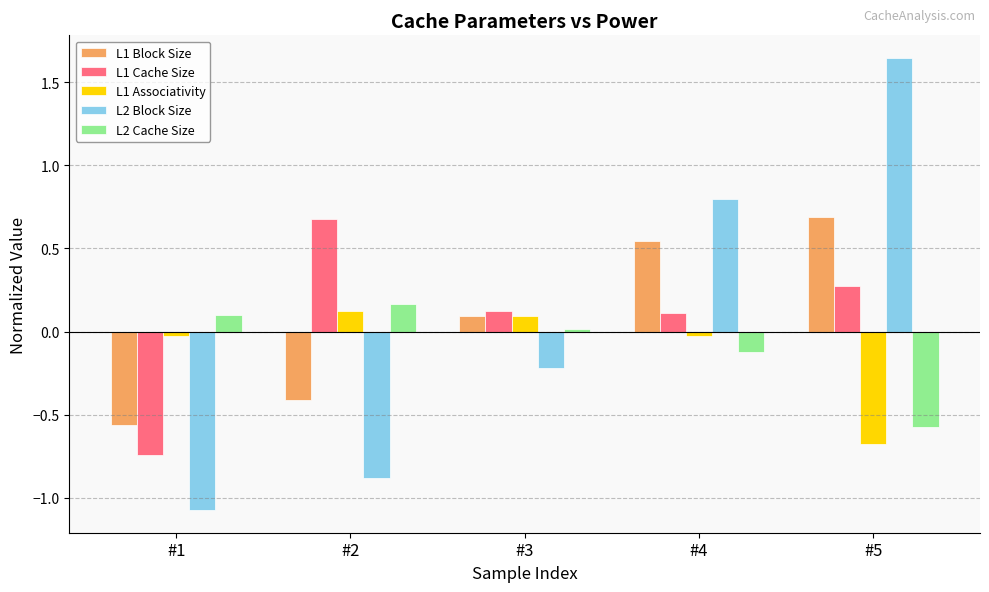

Where is L2 Cache Size nearest to the value 0?

#3